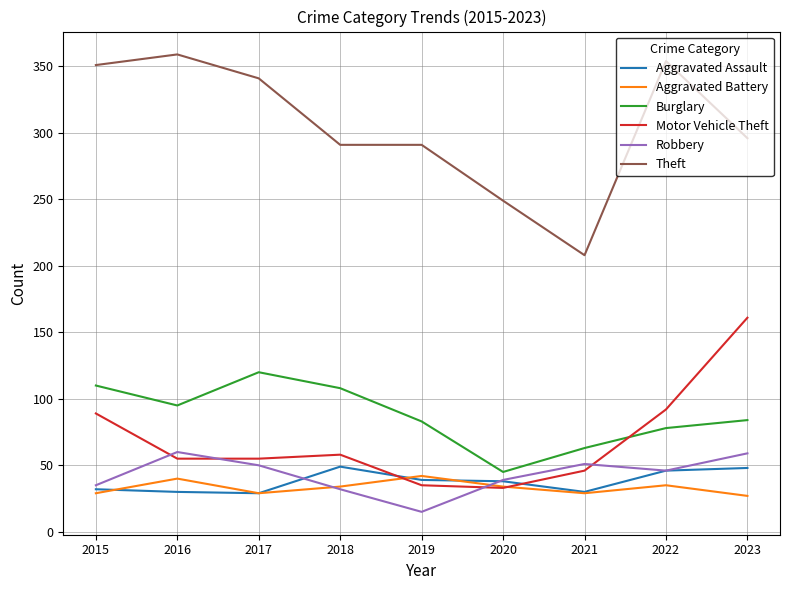

Between 2019 and 2022, which series saw the biggest shift?

Theft